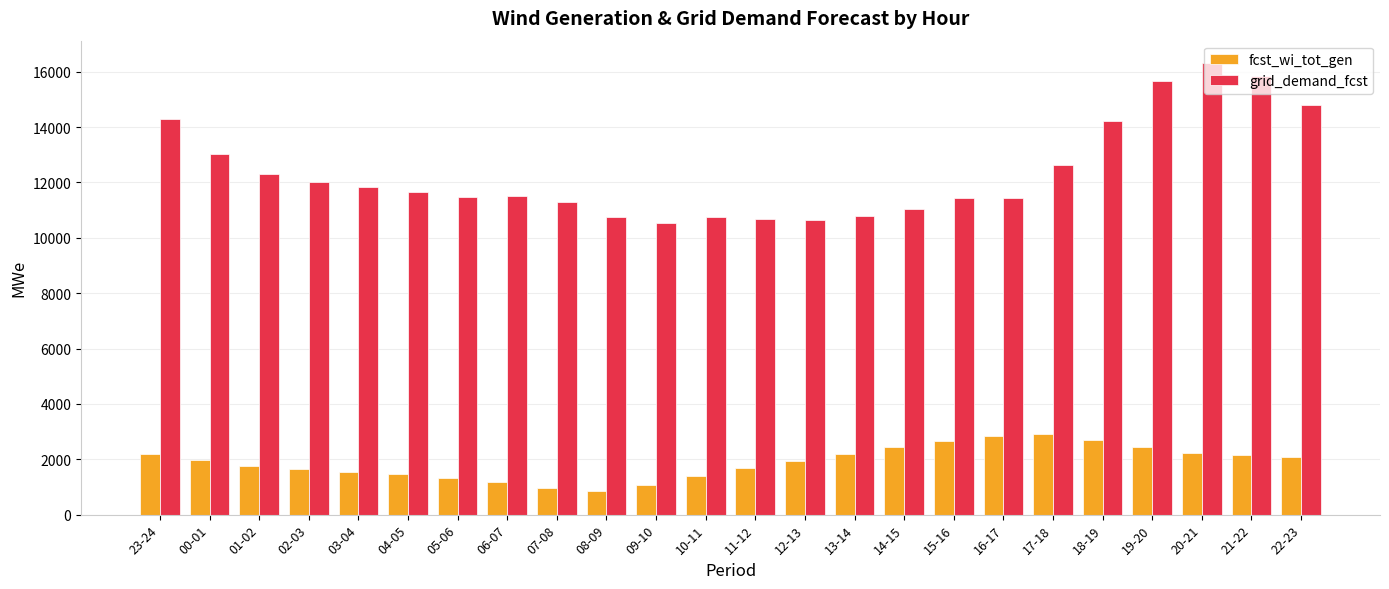

Between 21-22 and 22-23, which series saw the biggest shift?

grid_demand_fcst